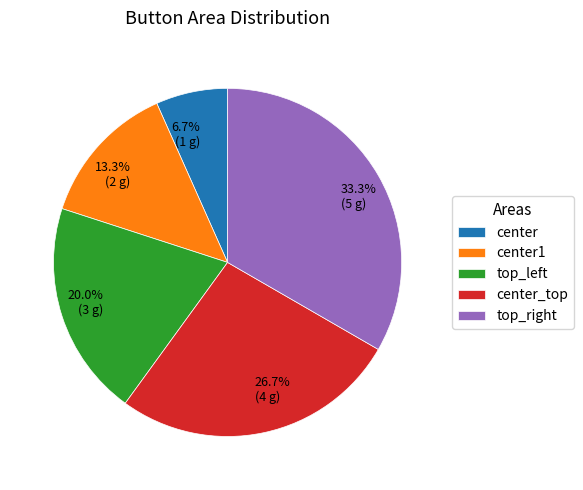

Does any single category account for the majority?

No